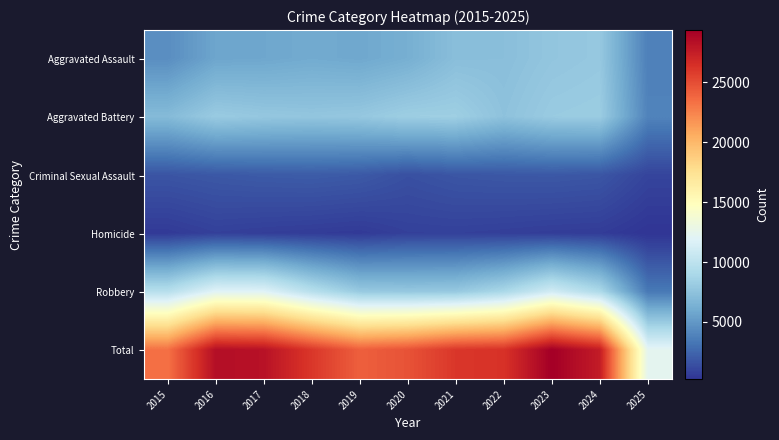

Between 2021 and 2025, which series saw the biggest shift?

Total